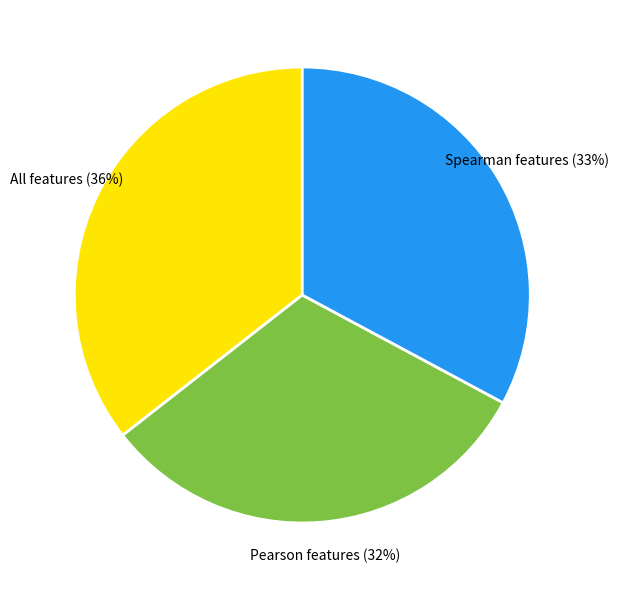

The Spearman features slice represents 33% of the pie. True or false?

True